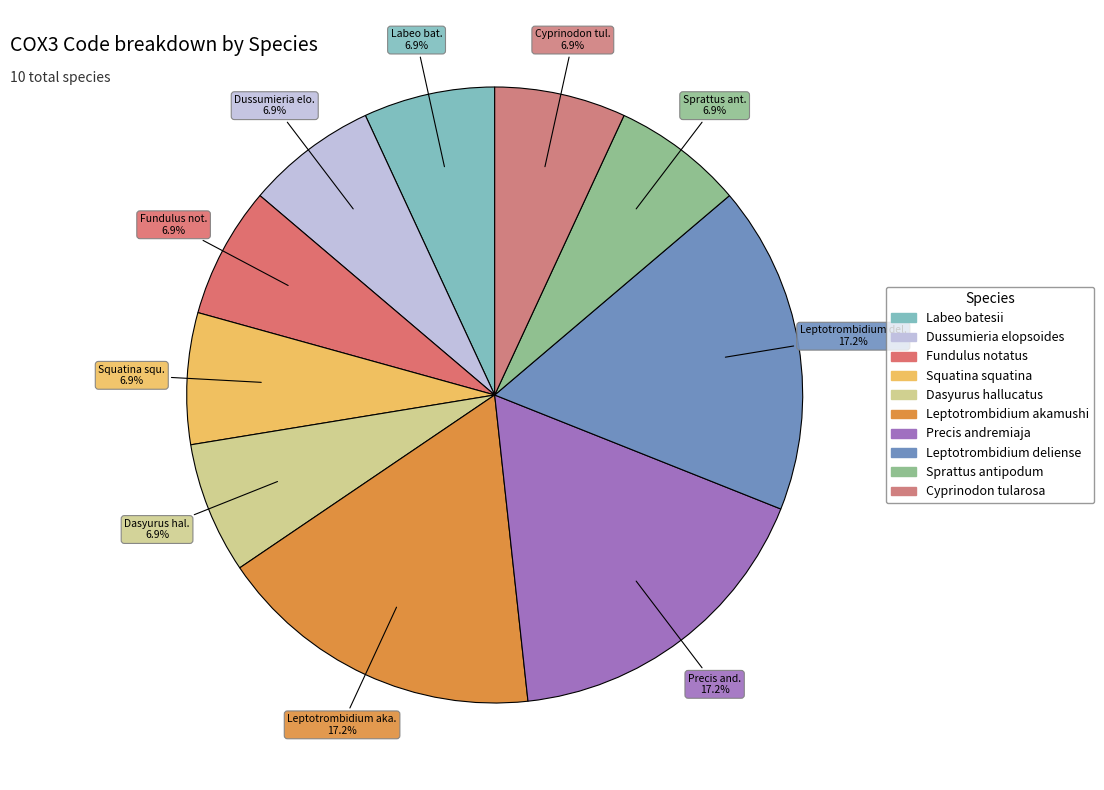

What is the largest slice in the pie chart?

Leptotrombidium akamushi